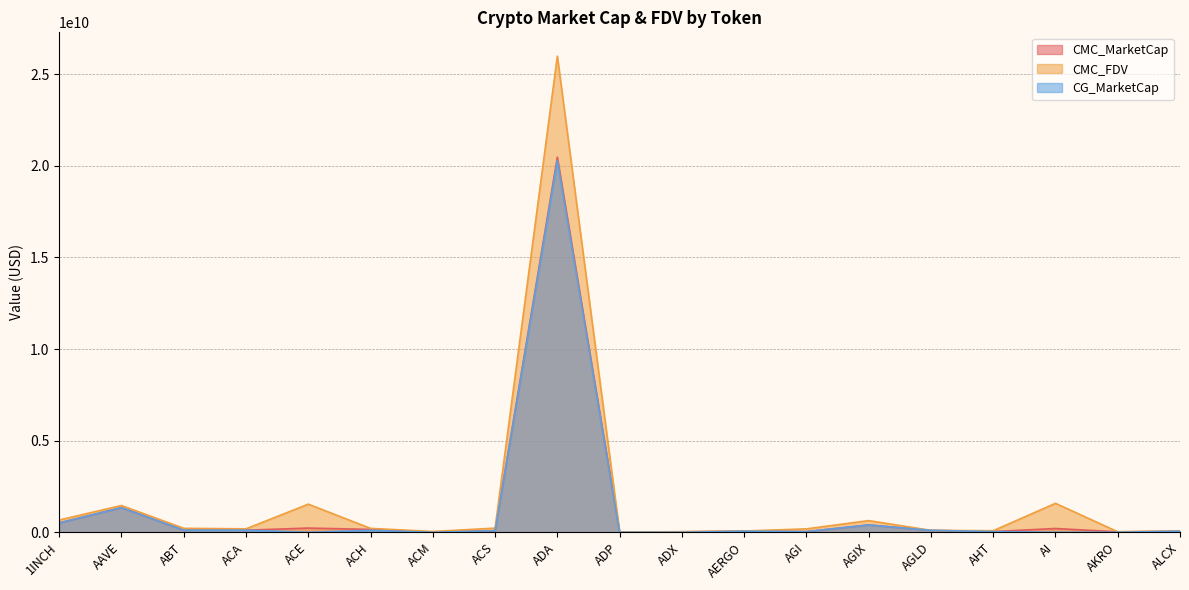

Where is CG_MarketCap nearest to the value 10142423105?

AAVE